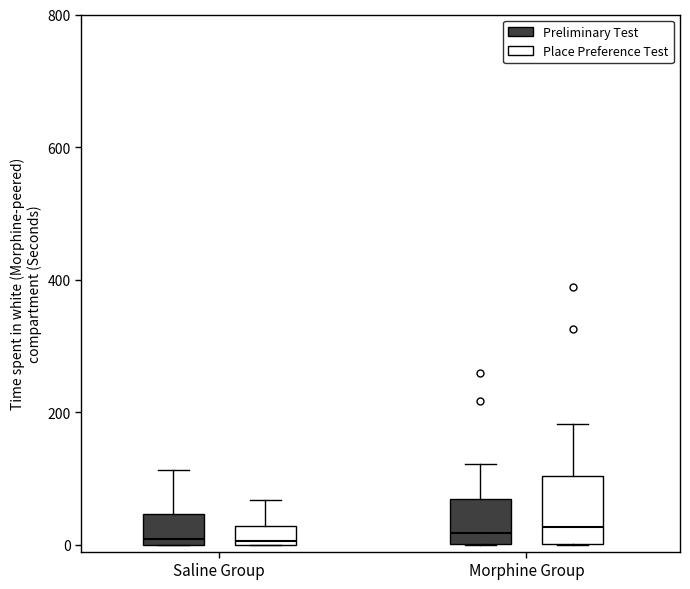

Where does the median line of the box for Morphine Group (Place Preference Test) sit on the y-axis? The values are not printed on the chart, so give them approximately, as read against the axis.

20